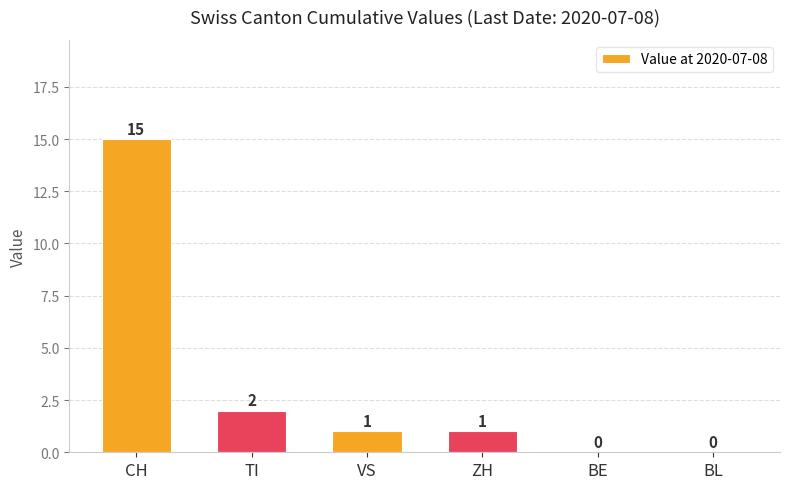

Count the number of categories in the chart.

6